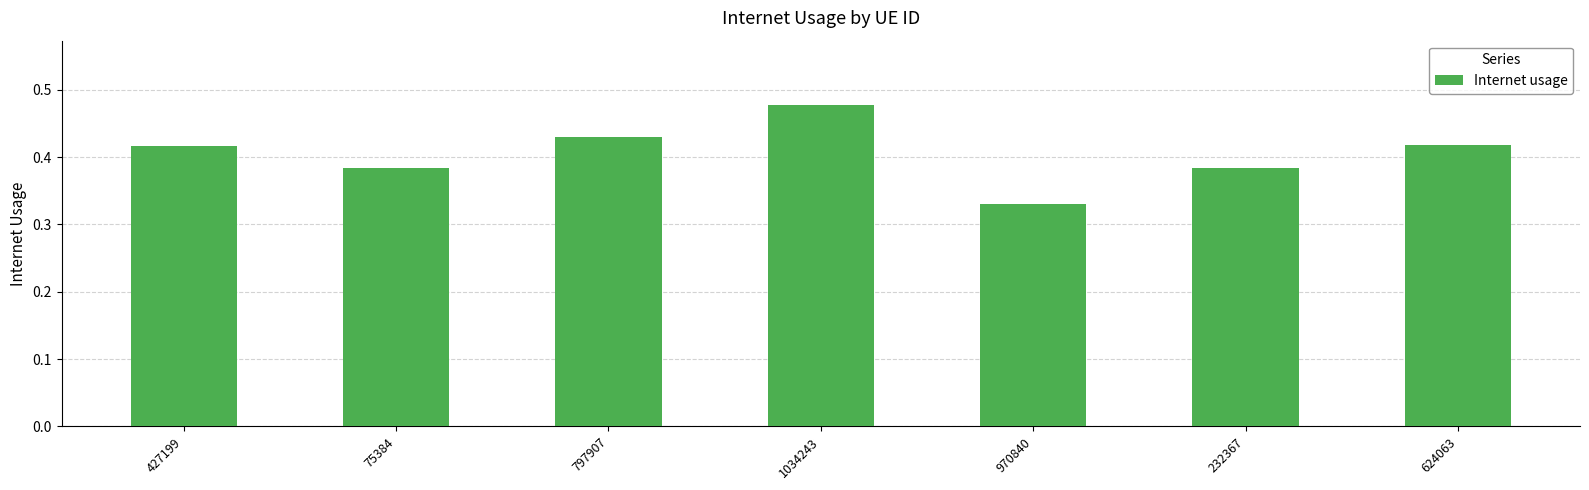

How many distinct data groups are displayed?

1